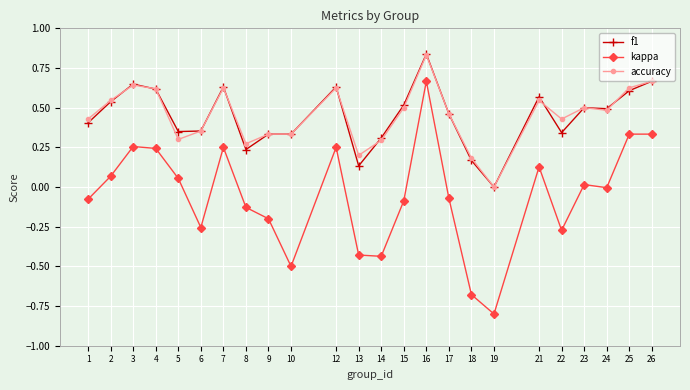

True or false: accuracy has a value of 0.2 at 10.

False